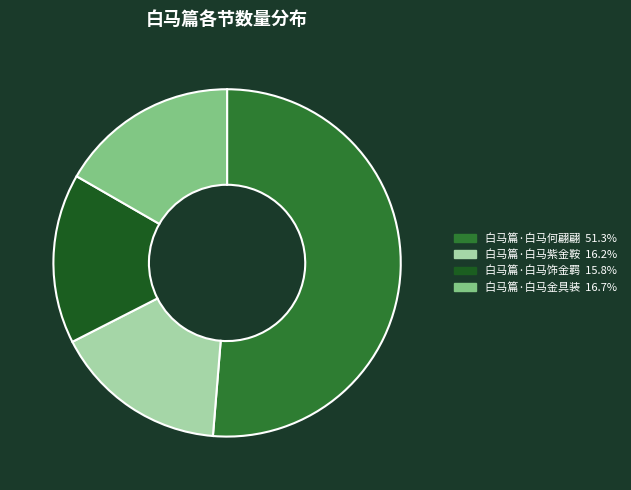

Which slice represents more than half of the pie?

白马篇·白马何翩翩